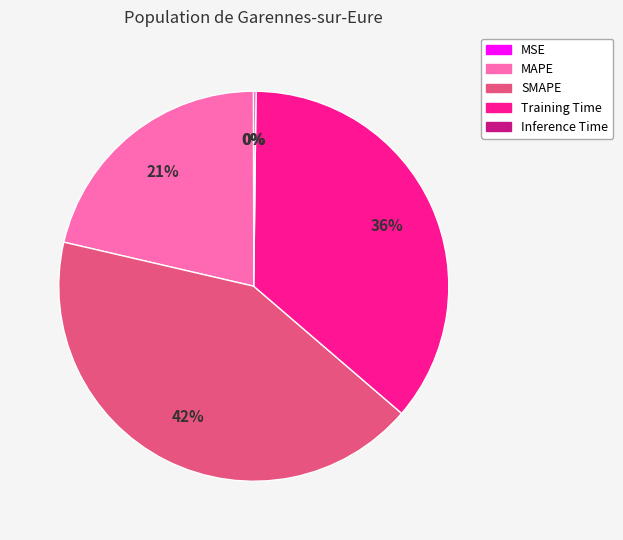

To the nearest percent, what is the difference between the largest and smallest slice percentages?

42%